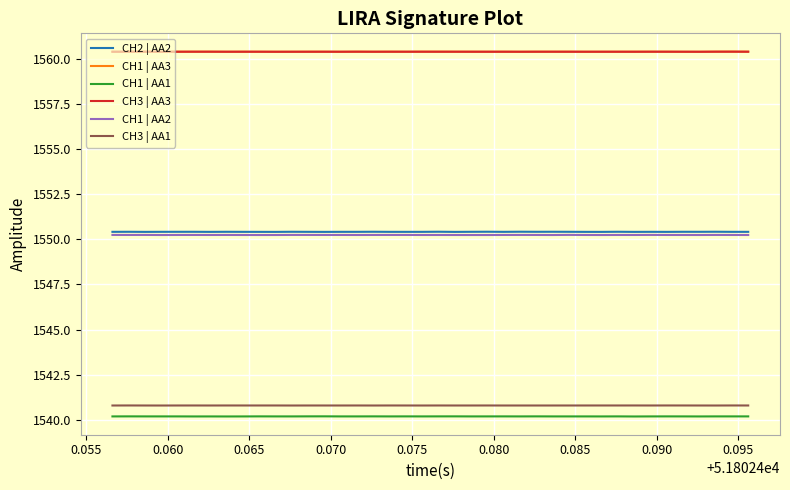

What is the minimum value shown in the chart?

1540.2